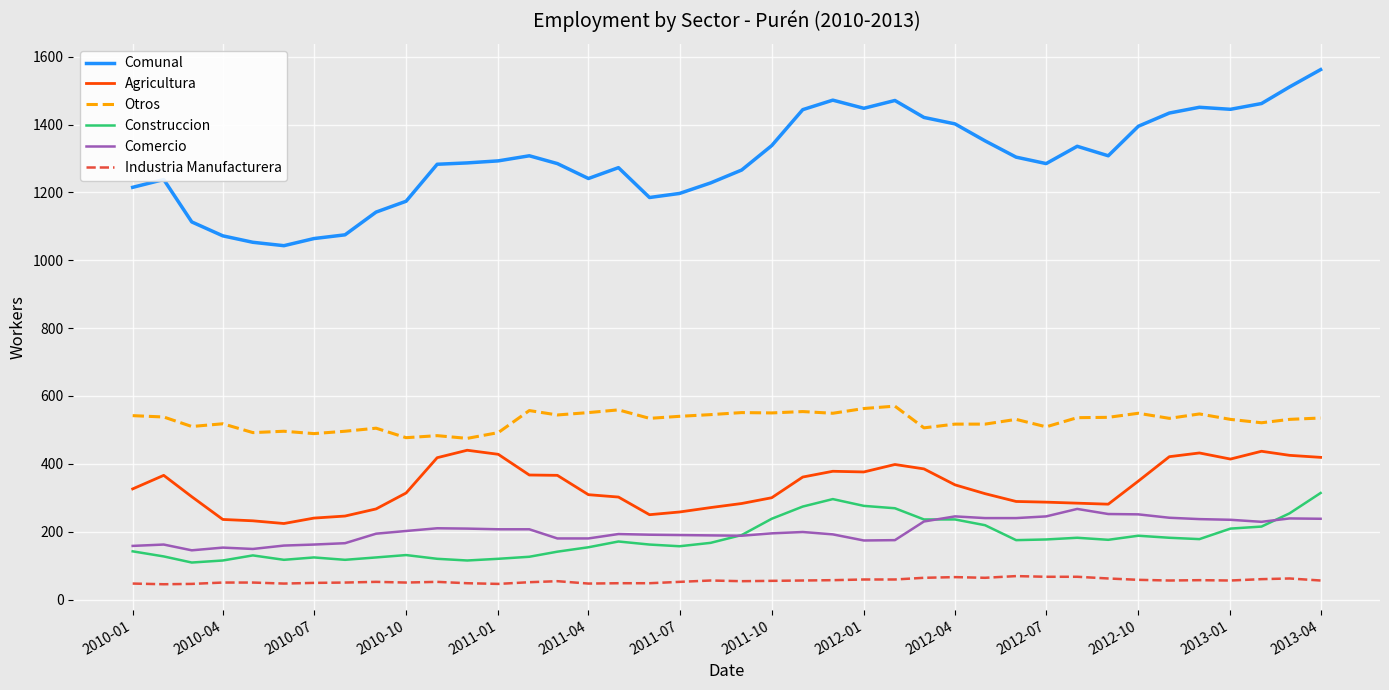

What is the greatest value displayed?

1562